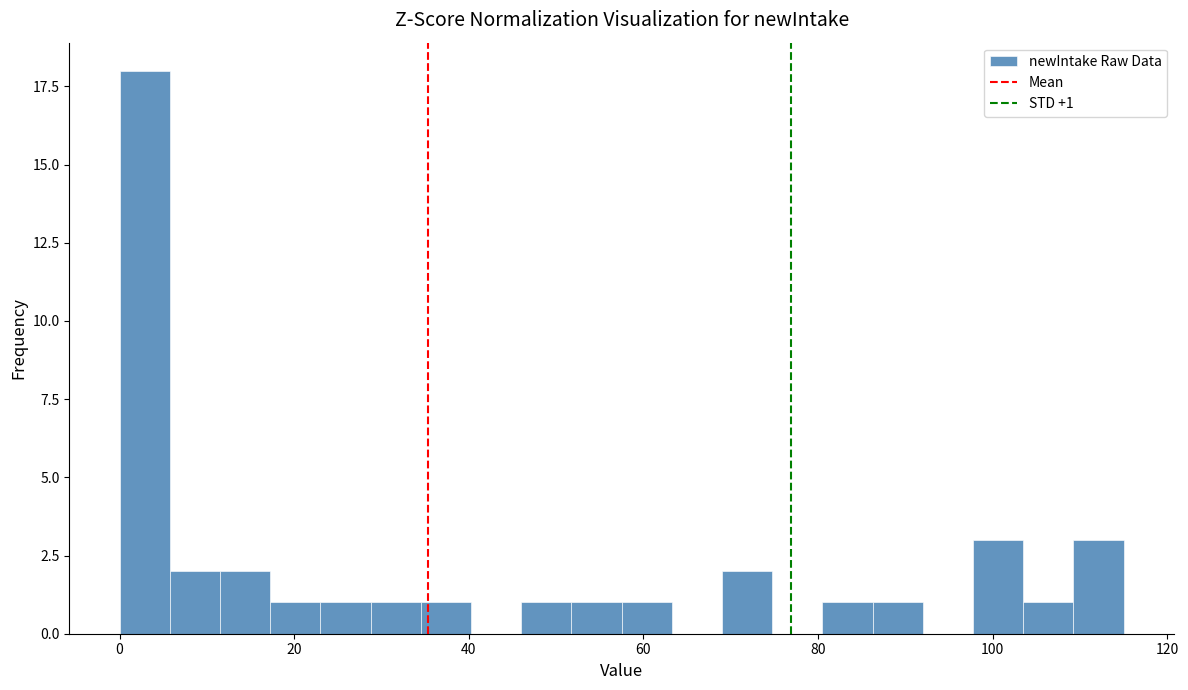

Read against the x-axis, roughly where is the centre of the tallest bar?

2